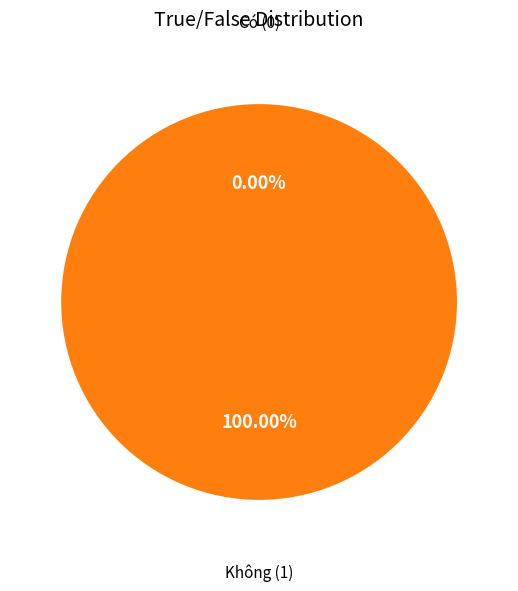

How many segments does this pie chart have?

2